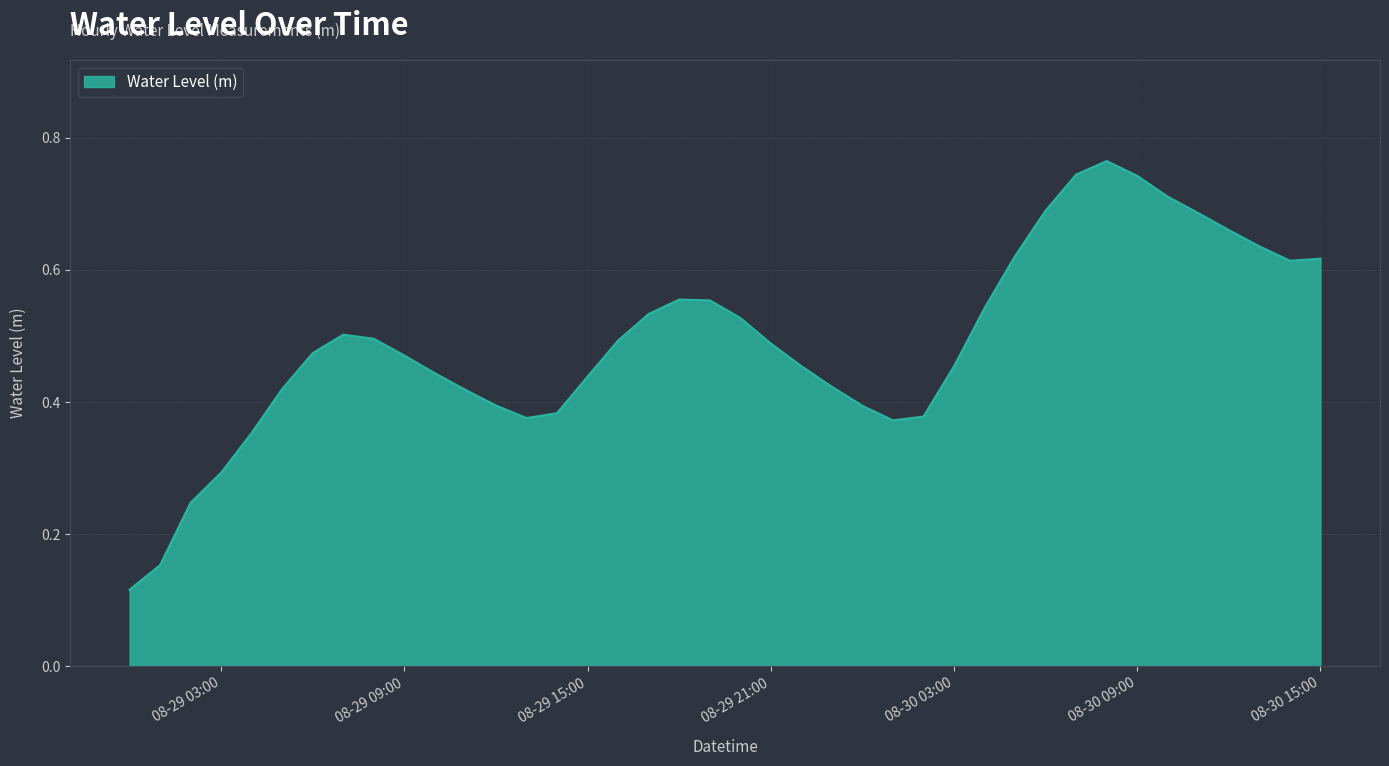

Where is the first local maximum?

2024-08-29 07:00:00